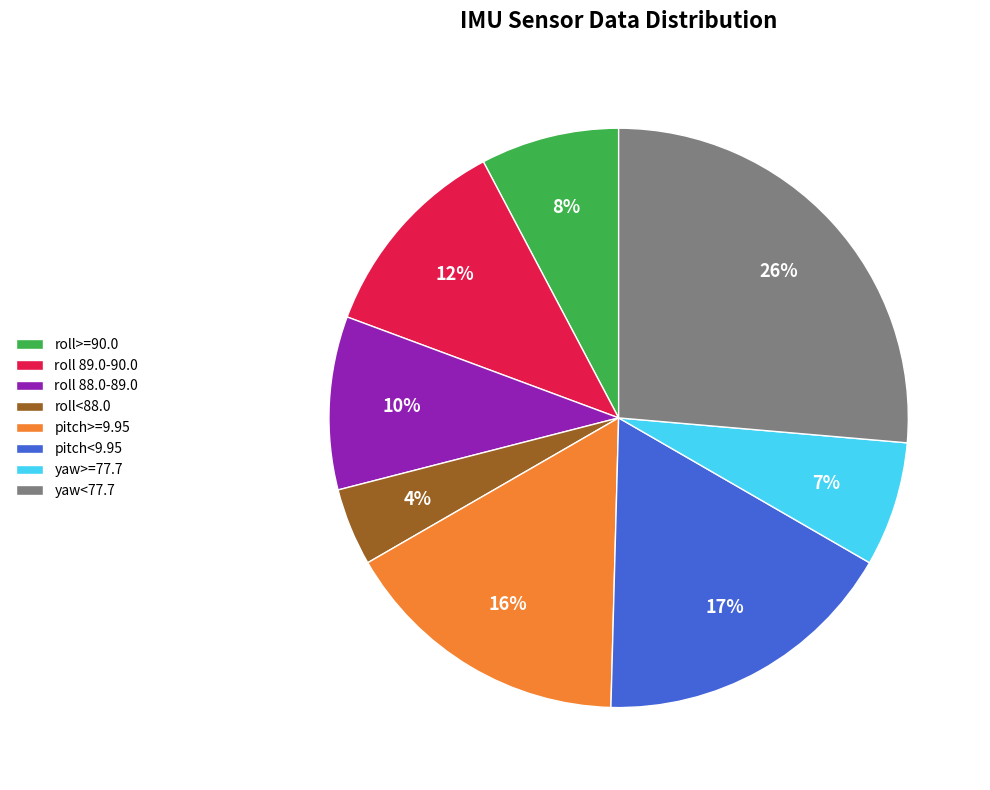

Which has a higher value, yaw>=77.7 or yaw<77.7?

yaw<77.7